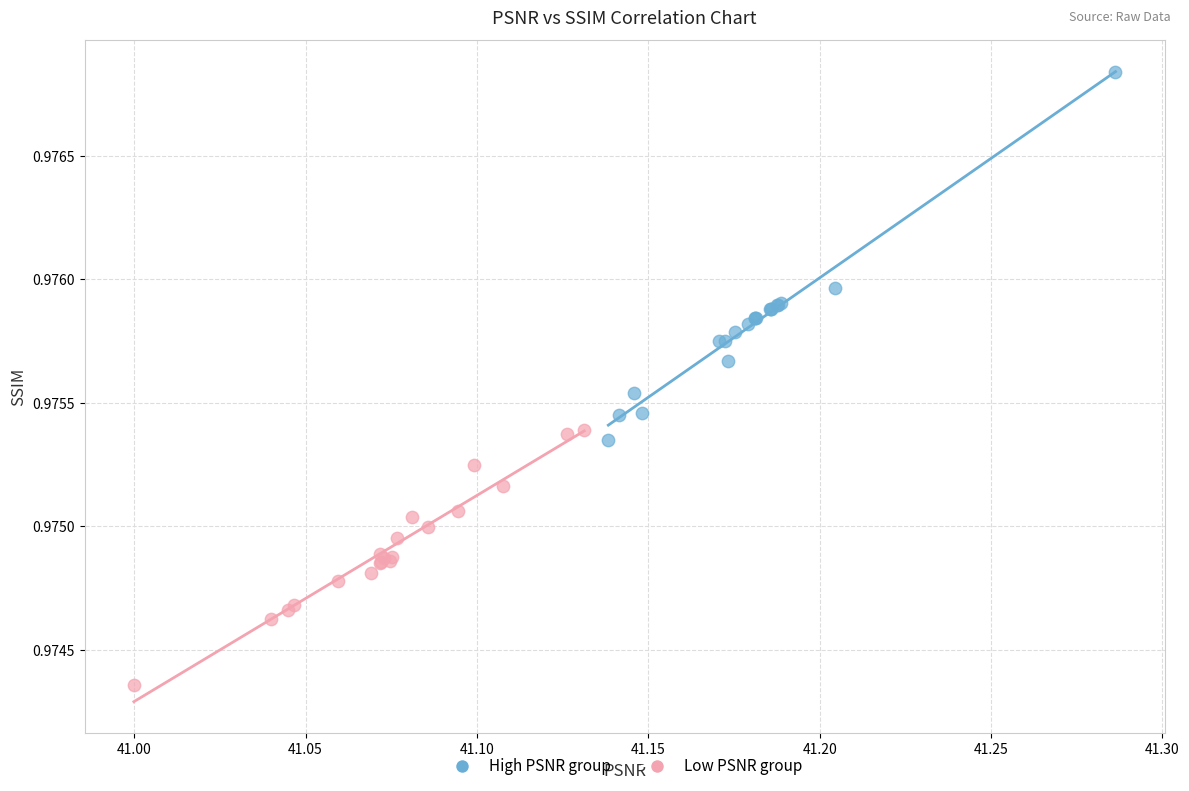

Which series contains the highest Y value?

High PSNR group